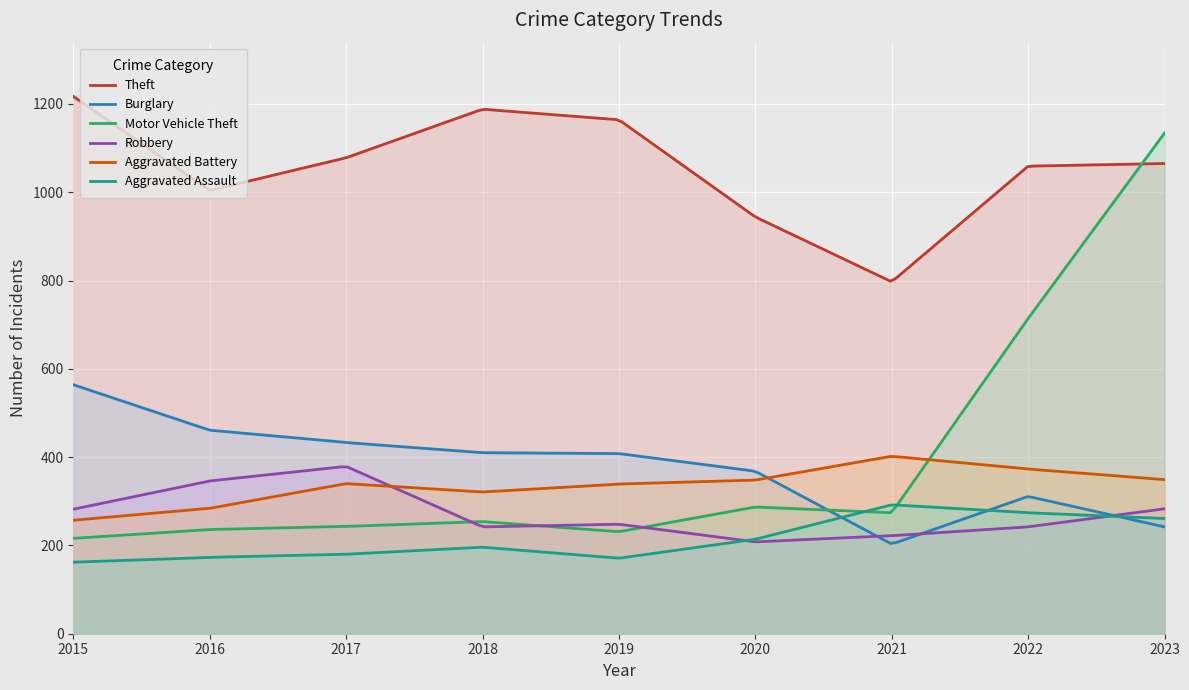

True or false: Theft and Aggravated Assault intersect in this chart.

False